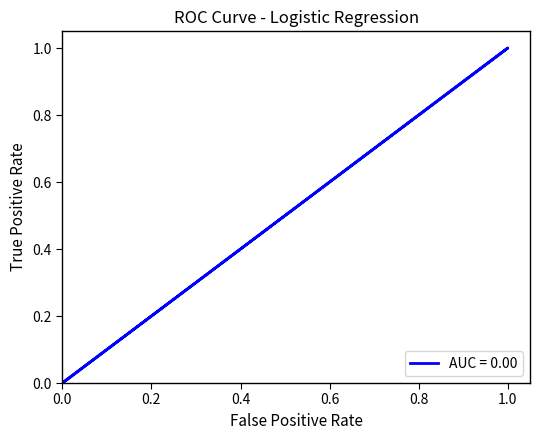

Count the values in the range 0 to 1.

5